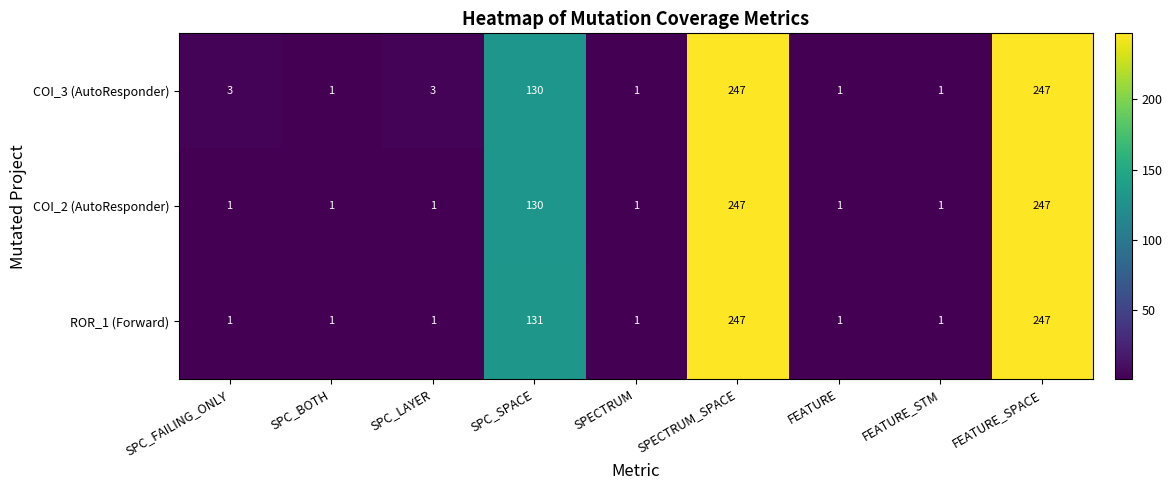

Rank the series by their average value, from lowest to highest.

COI_2 (AutoResponder), ROR_1 (Forward), COI_3 (AutoResponder)